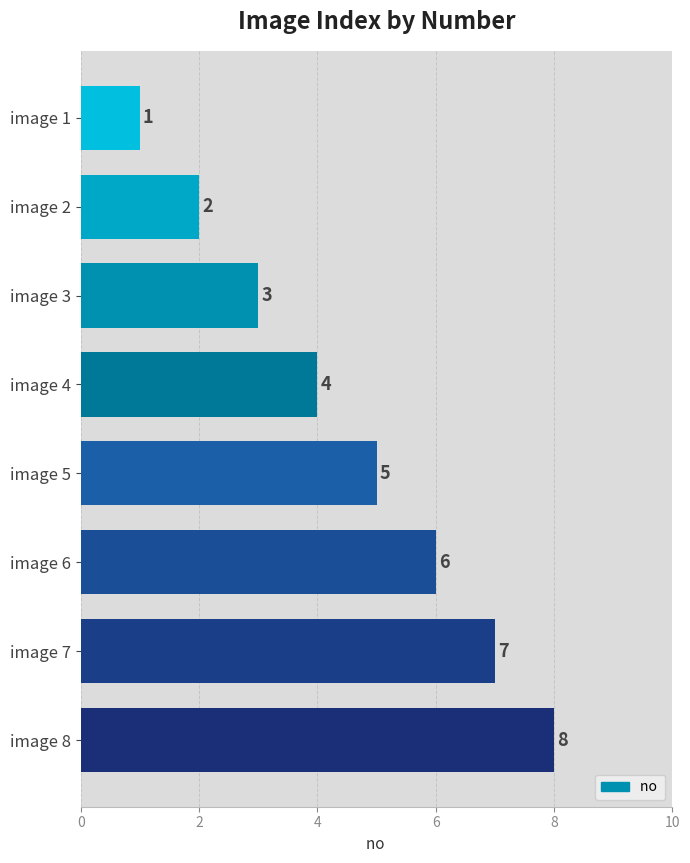

What is the difference between the maximum and second lowest values?

6